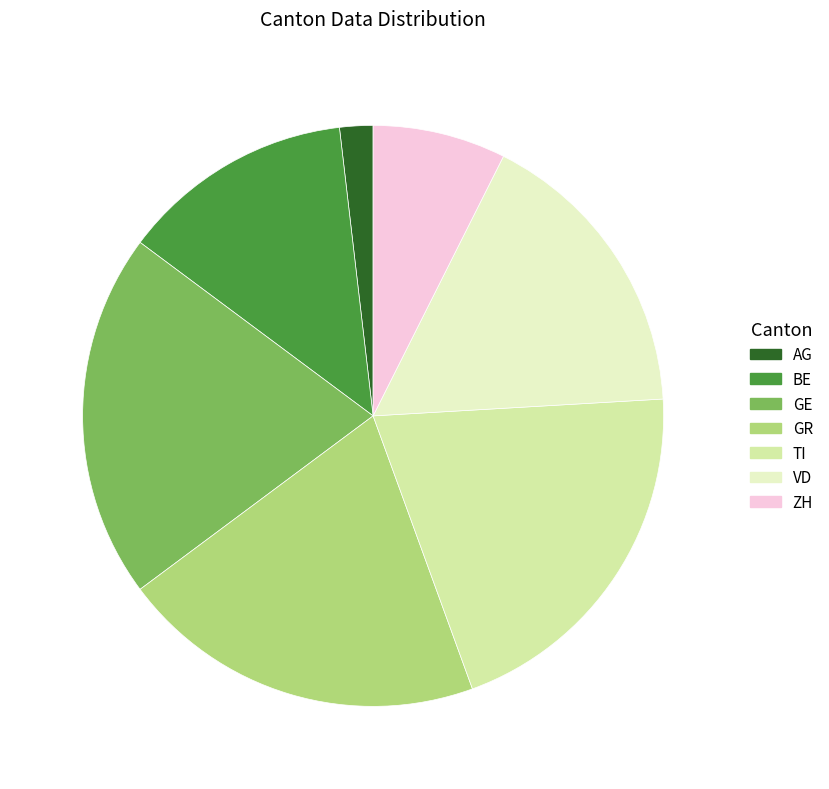

Is the sum of GR and AG greater than half?

No